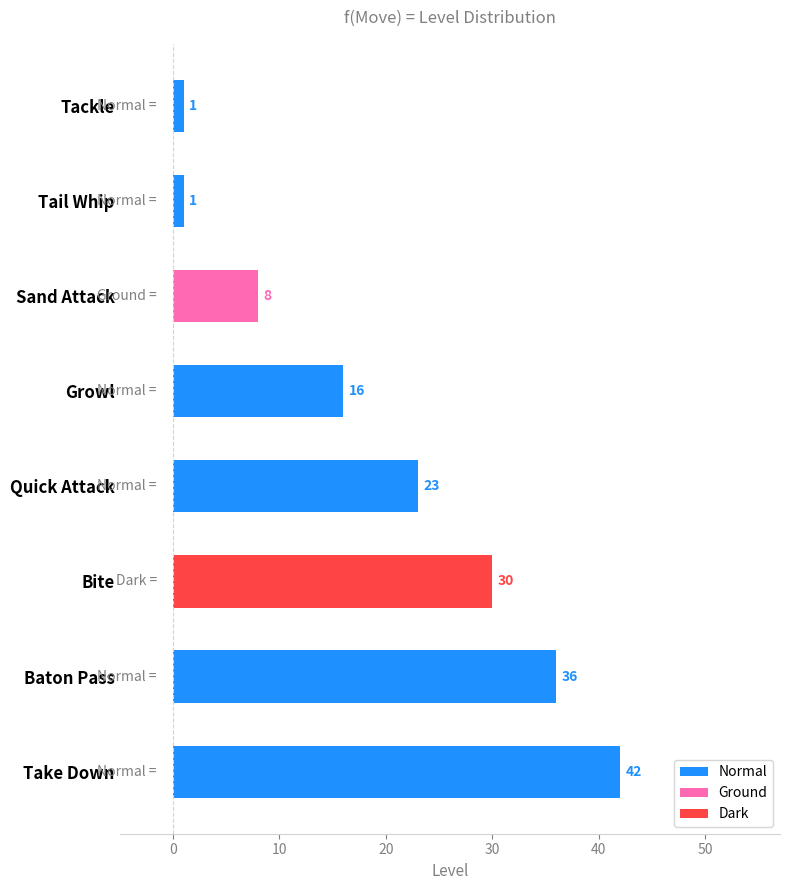

Is it true that the value at Growl is 7?

False